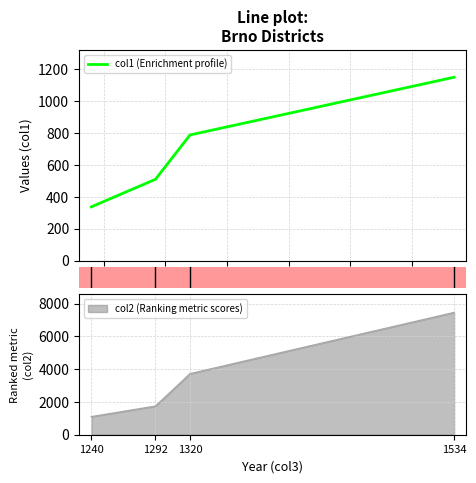

True or false: col2 and col1 intersect in this chart.

False